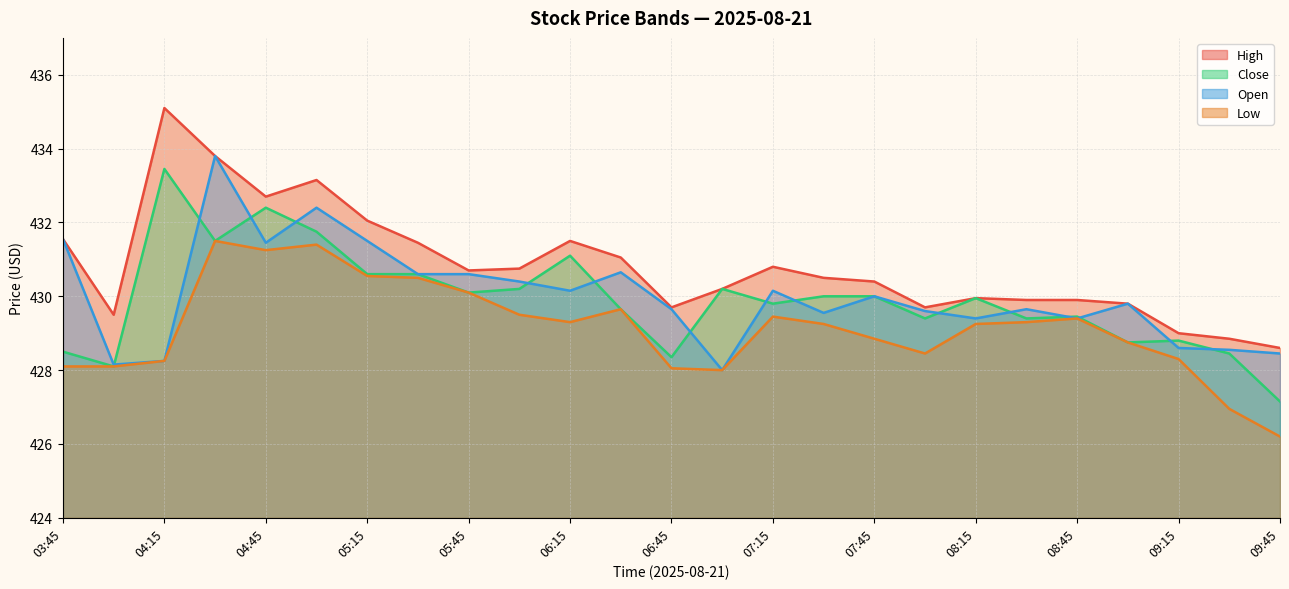

What is the difference between the maximum and minimum values in the High series?

6.5